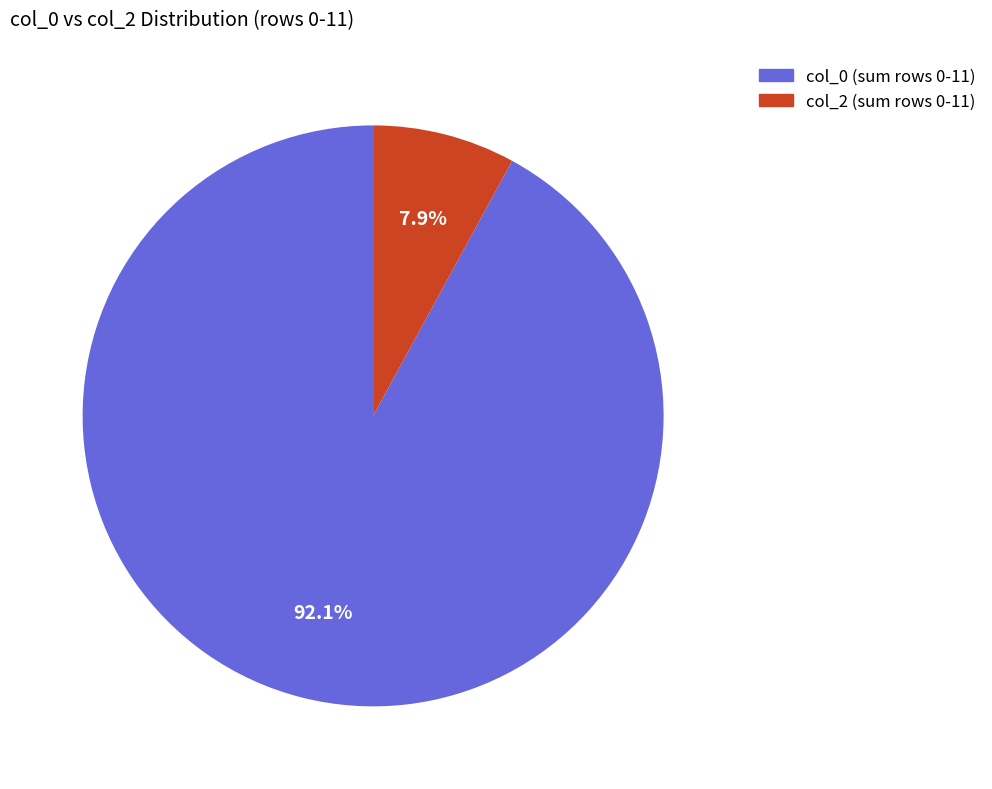

What is the smallest slice in the pie chart?

col_2 (sum rows 0-11)